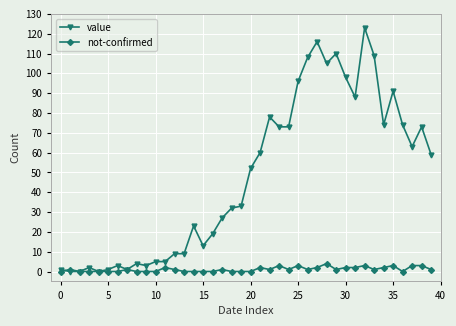

Rank the series by their average value, from lowest to highest.

not-confirmed, value